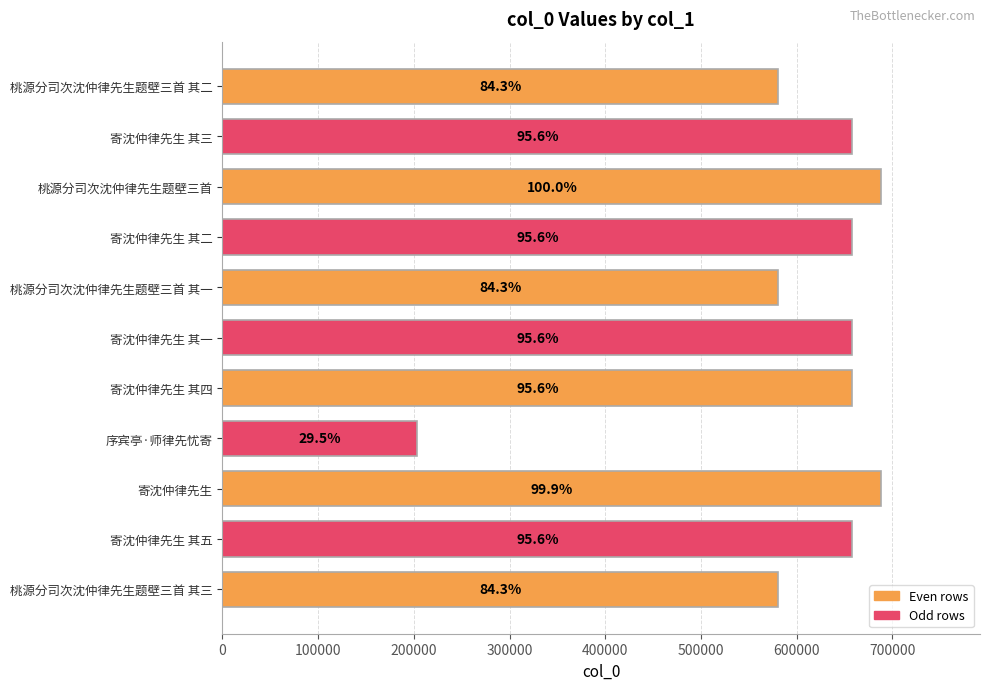

How many bars are there in total?

11